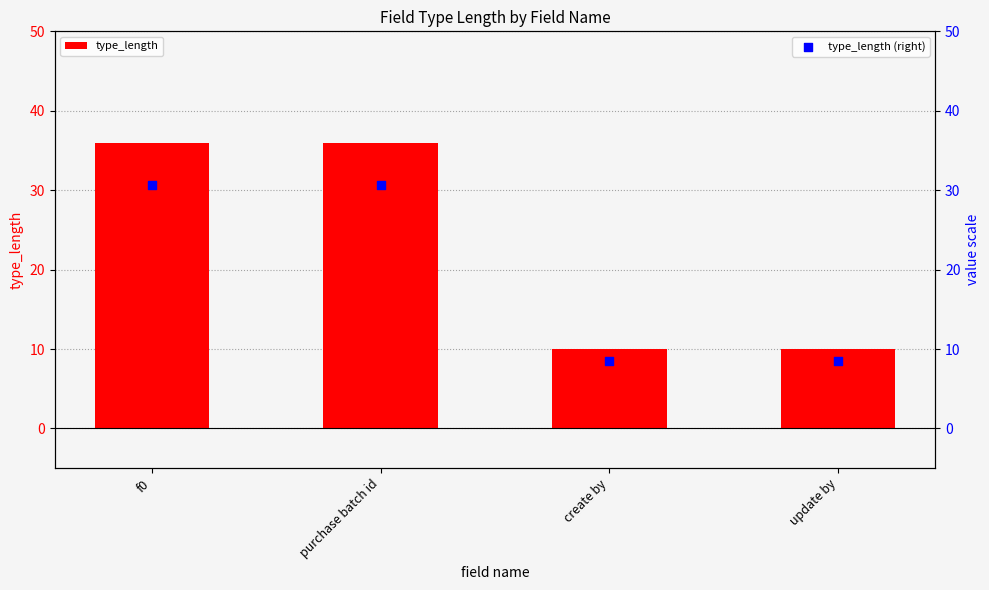

At which category is the sum across all series the highest?

f0